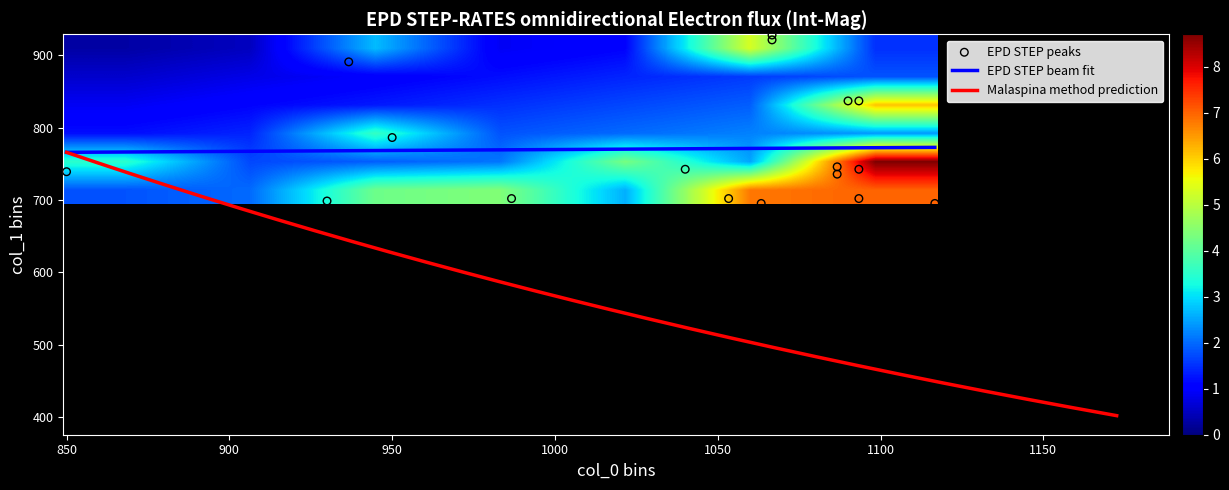

What is the highest value of the EPD STEP beam fit series?

772.8